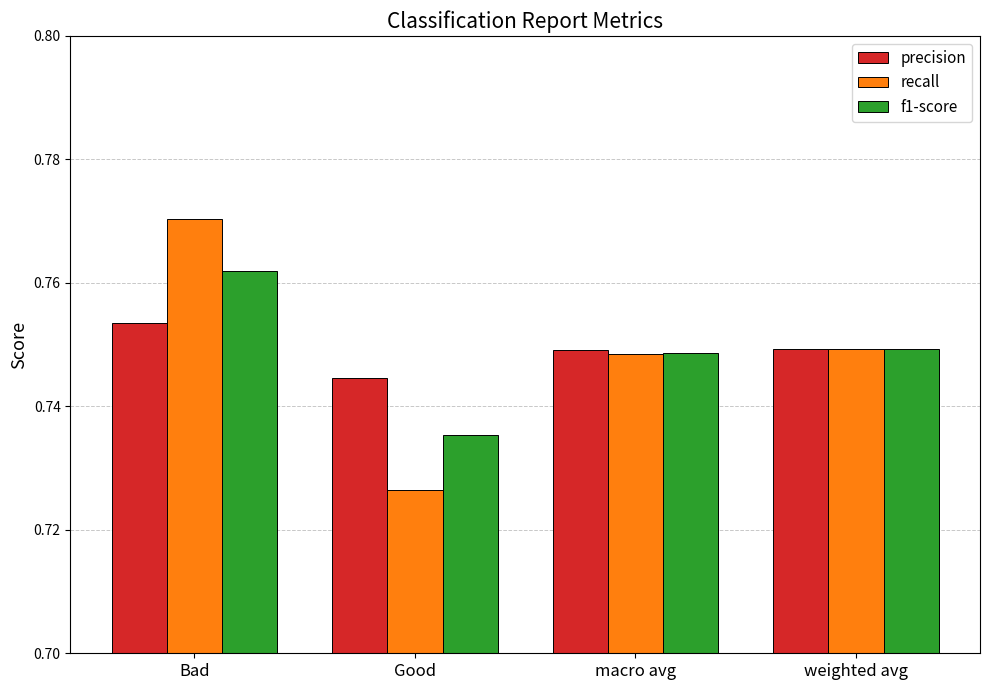

At which category does the chart reach its minimum across all series?

Good